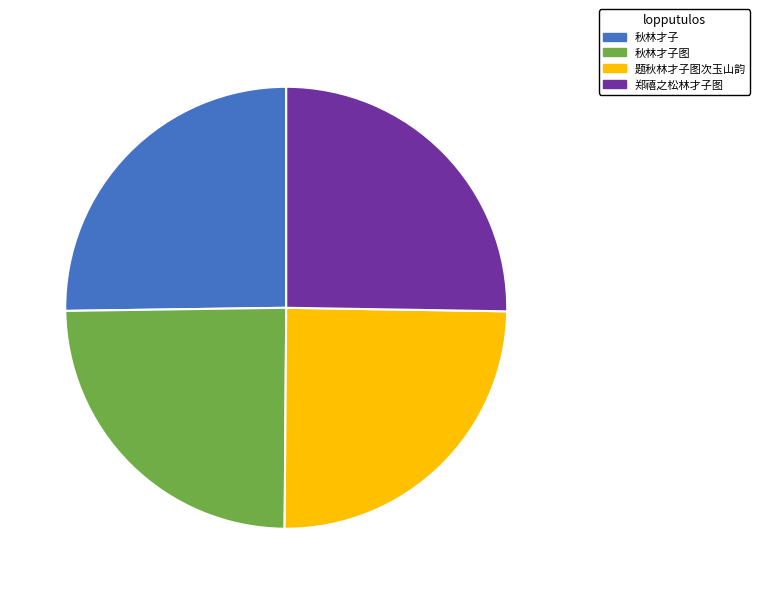

What is the ratio of the value at 秋林才子 to the value at 郑禧之松林才子图?

1.0